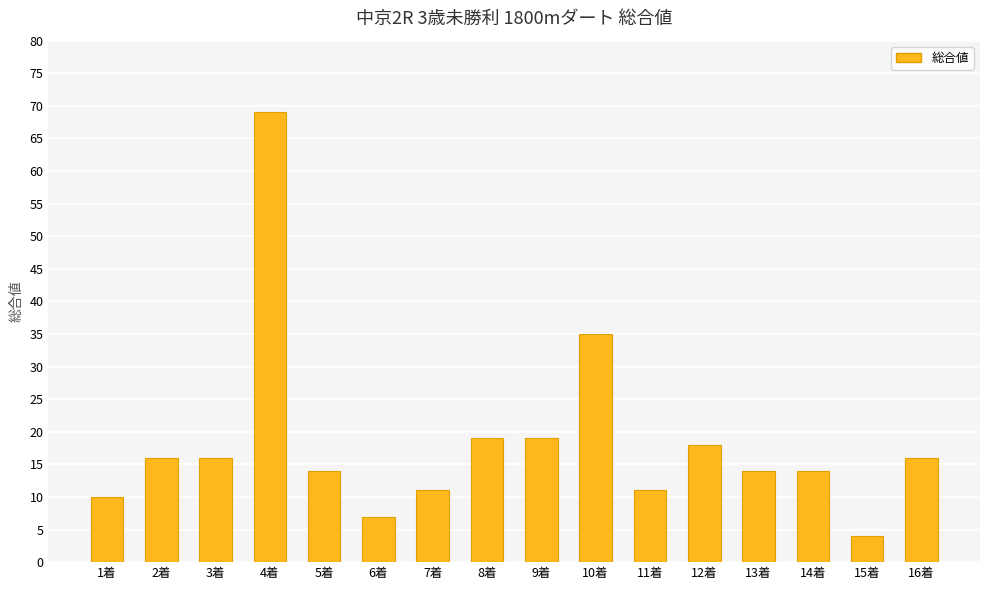

What is the value of the 15th bar from the left?

4